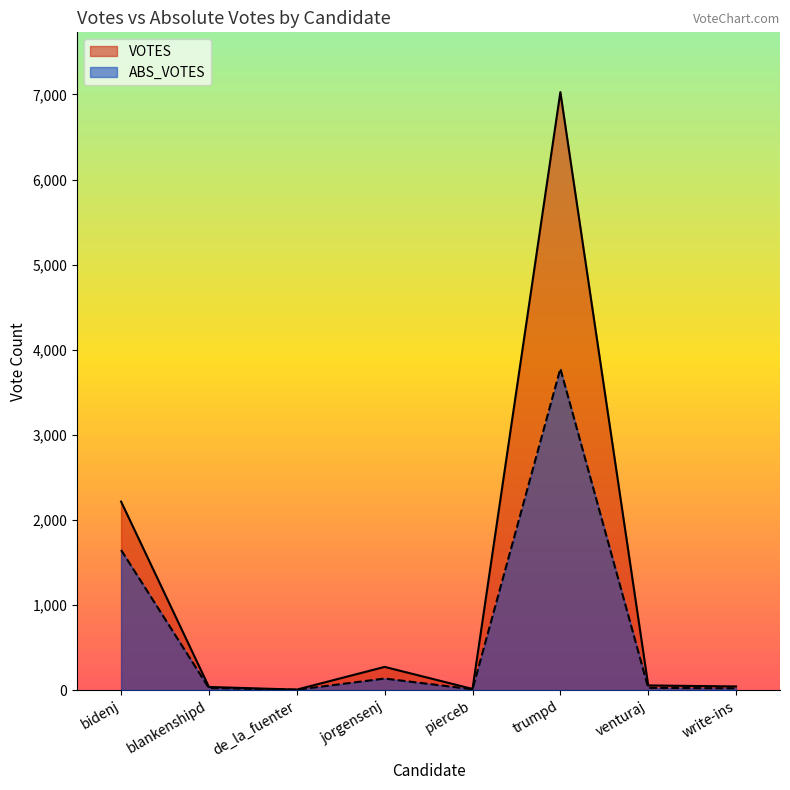

At how many categories does at least one series exceed 4450?

1